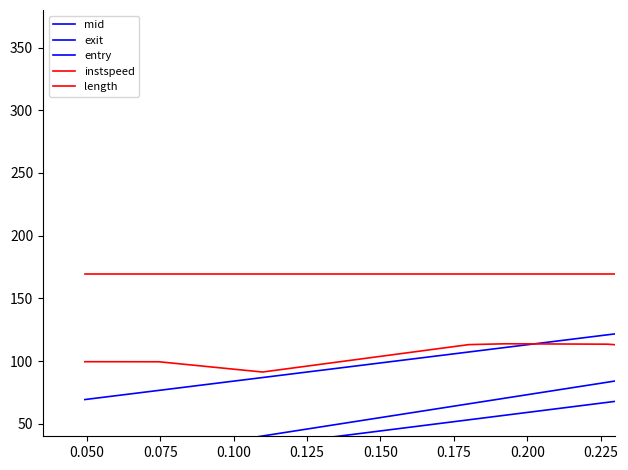

How many series are shown in this chart?

5